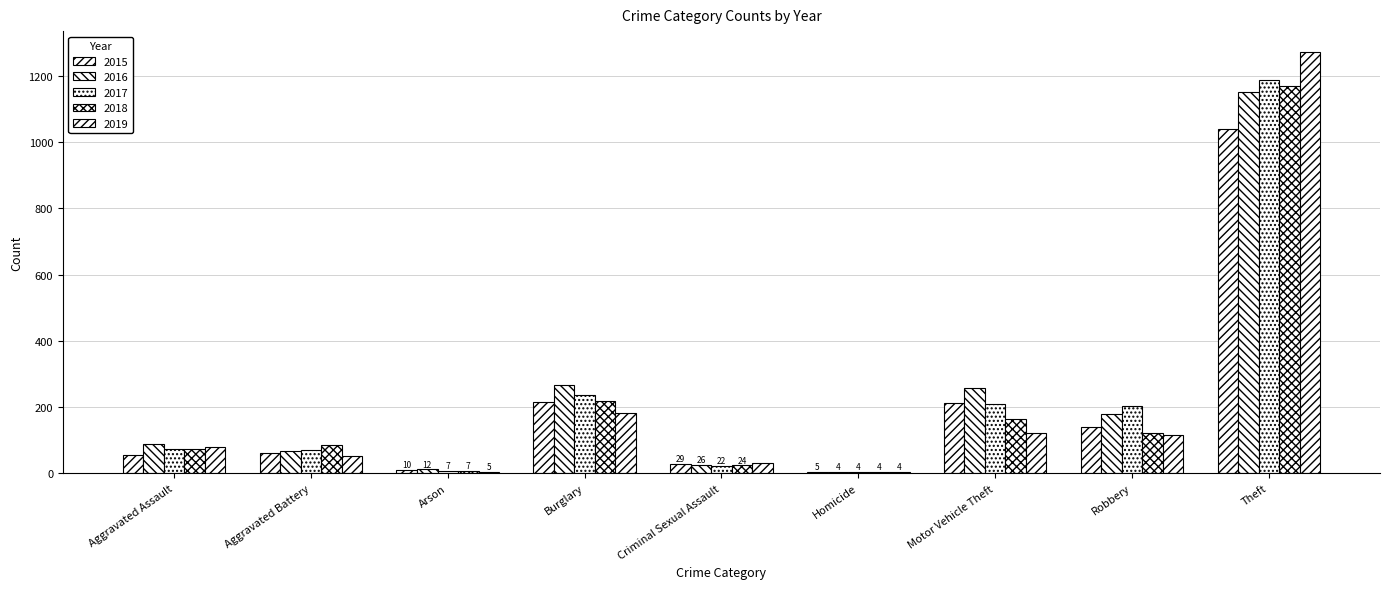

What is the minimum value for 2019?

4